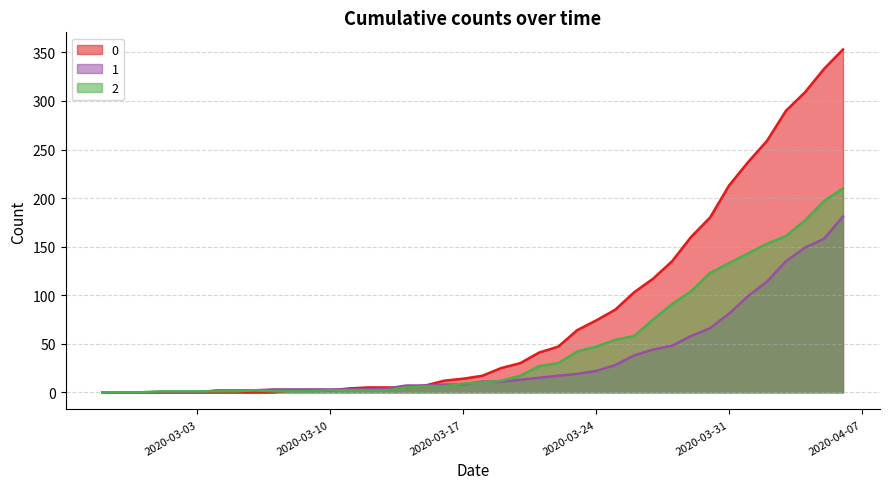

Which series ends up on top after the final intersection of 1 and 0?

1